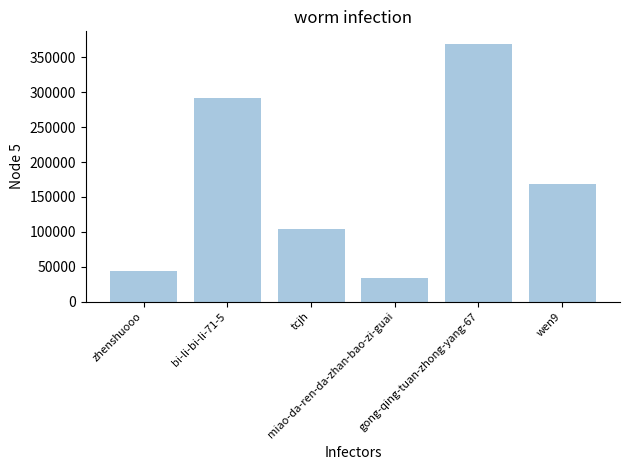

What is the label of the 6th bar from the left?

wen9